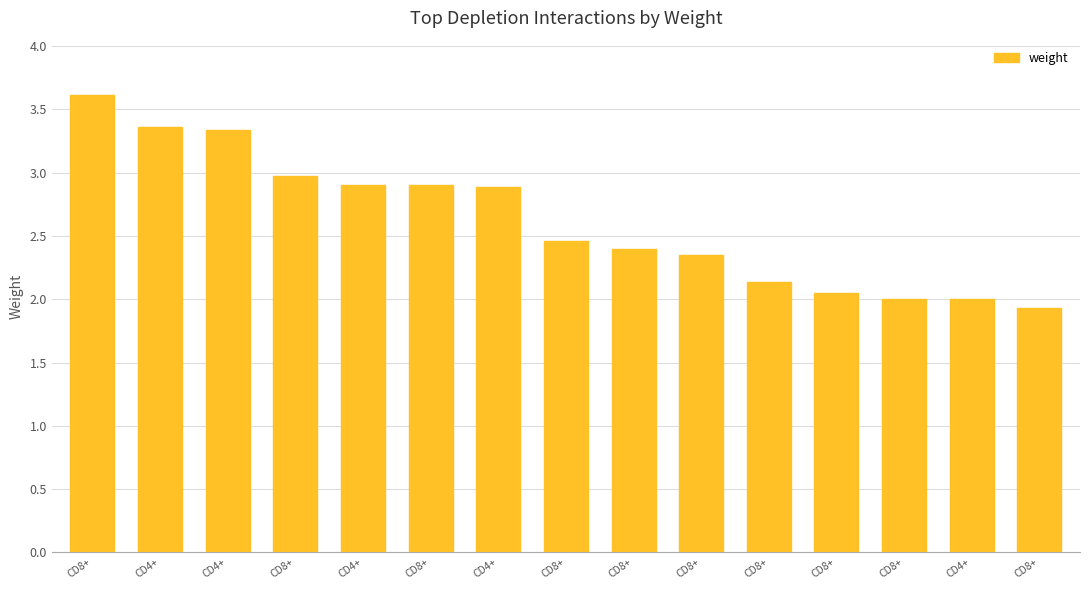

Are the bars horizontal?

No